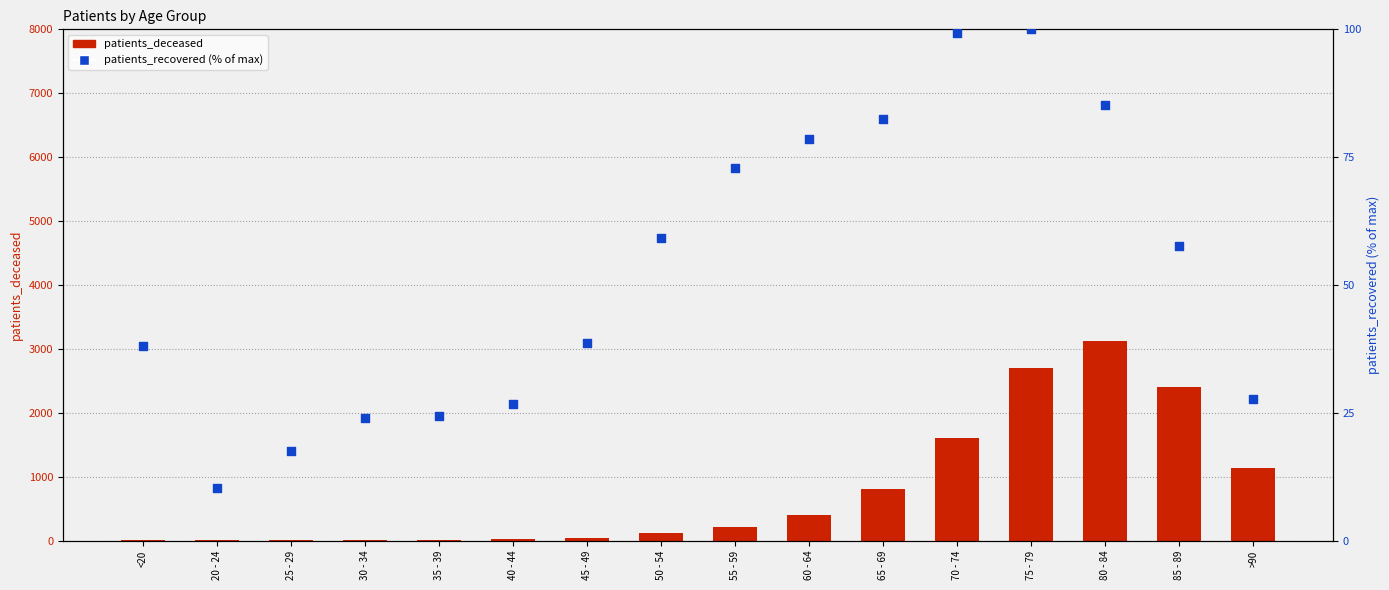

What is the total value across all series at 80 - 84?

3209.1